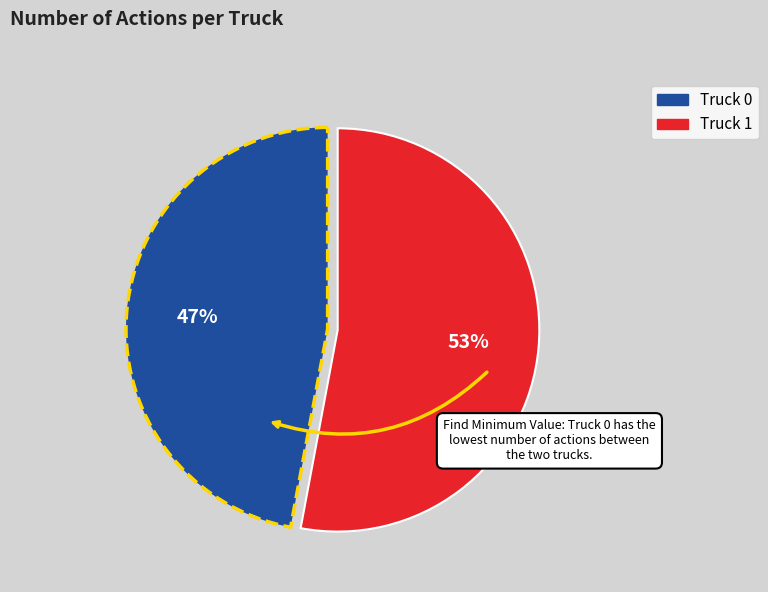

How many segments does this pie chart have?

2